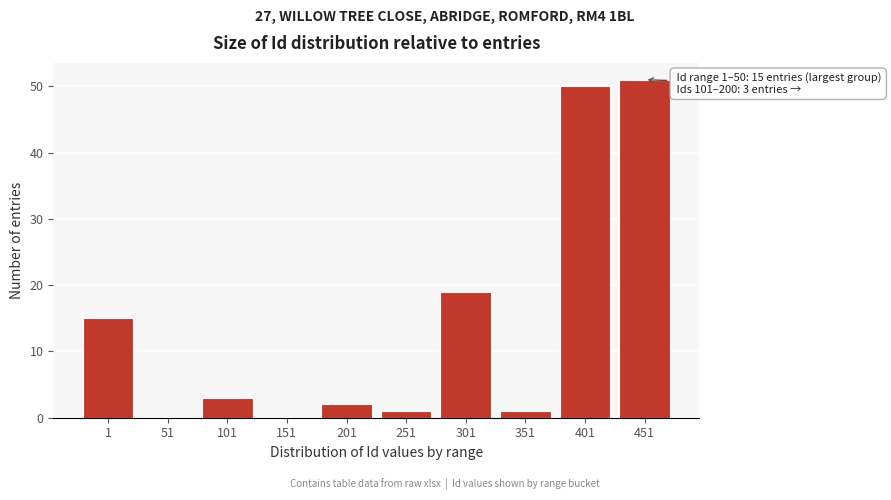

Reading right to left, transcribe all the data shown in this chart.

451=51	401=50	351=1	301=19	251=1	201=2	151=0	101=3	51=0	1=15